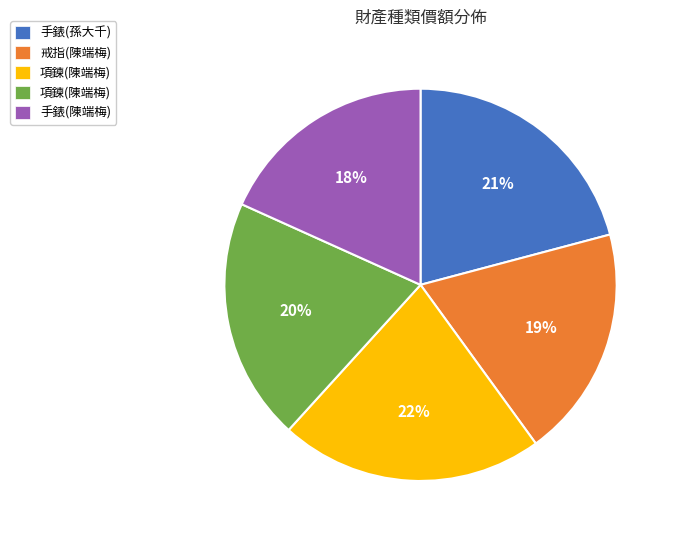

Is there a majority slice in this chart?

No